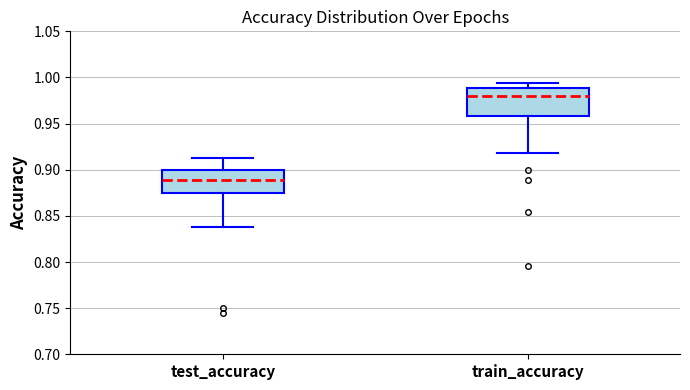

Which box's median line is the highest?

train_accuracy